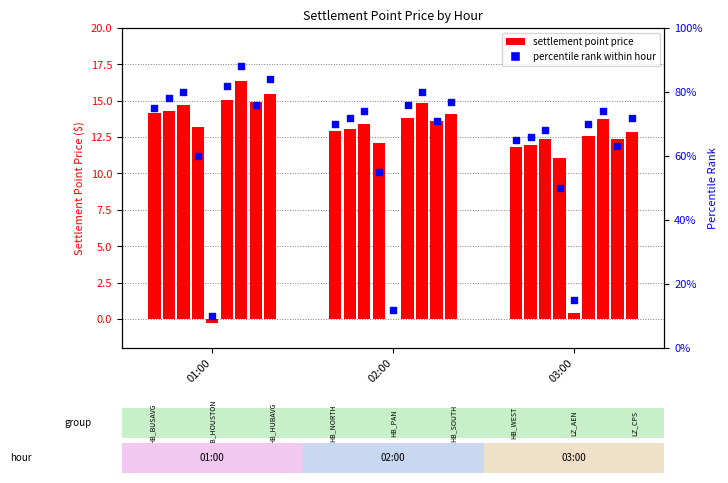

Between 01:00 and 02:00, which is larger?

01:00